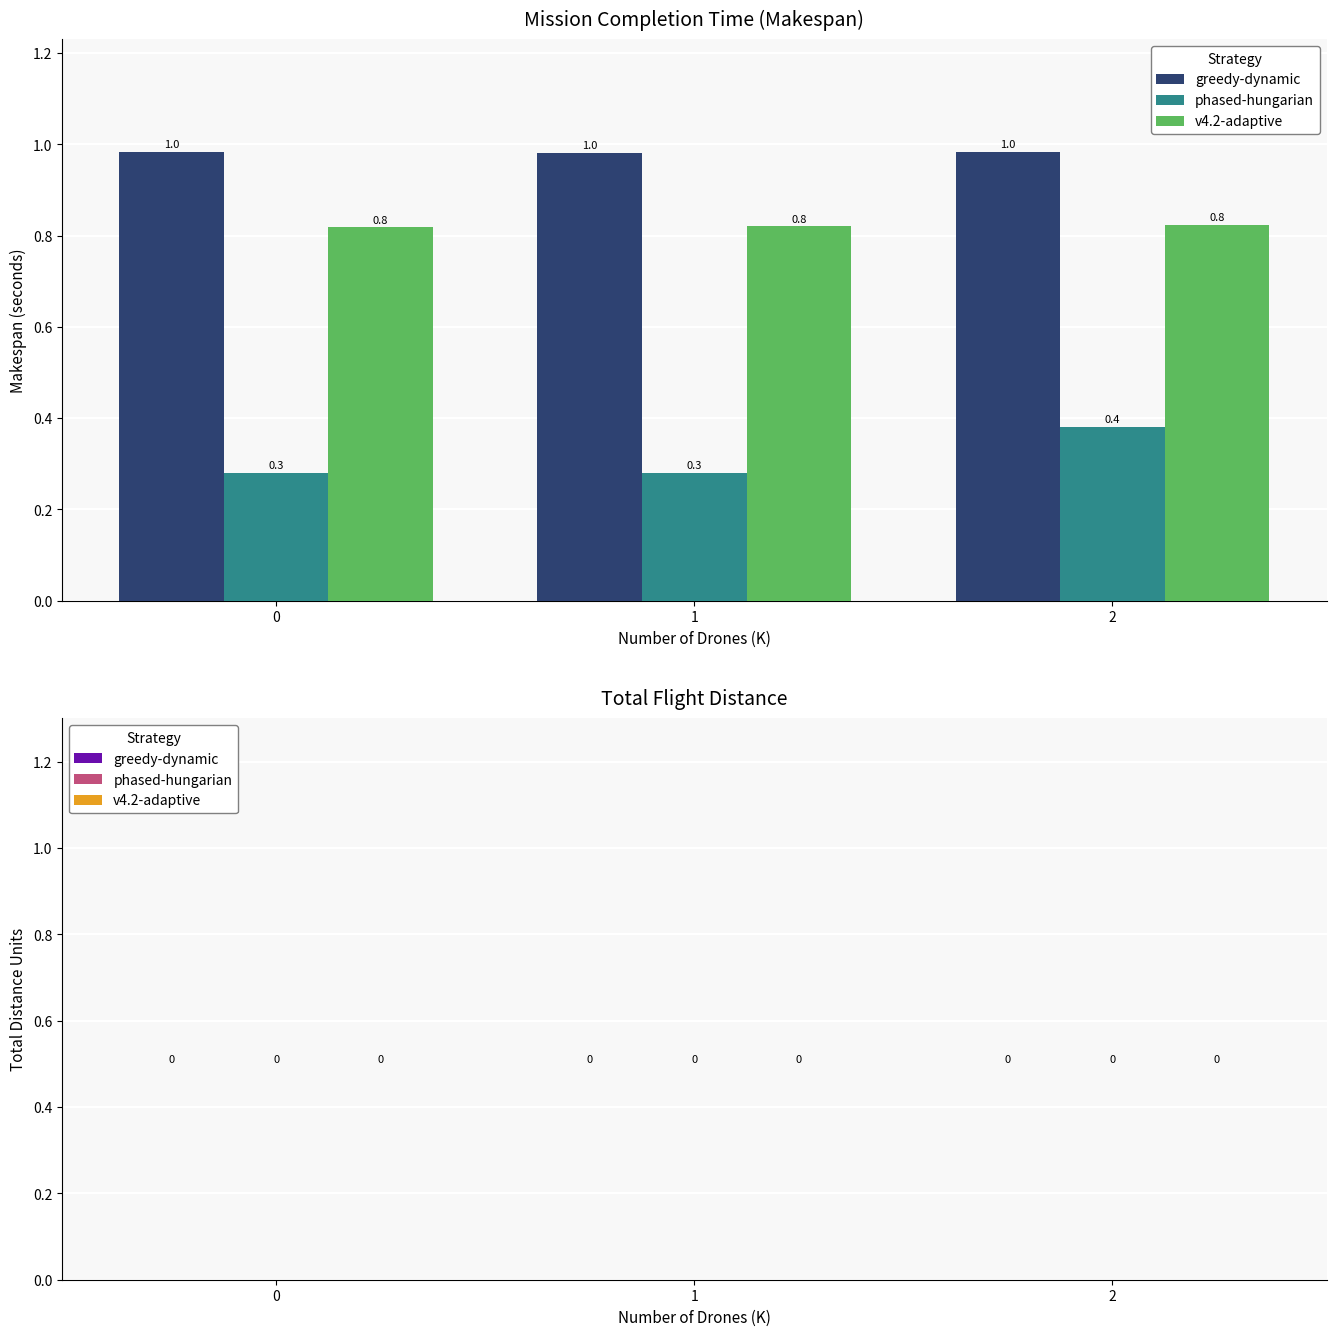

How many groups of bars are there?

3